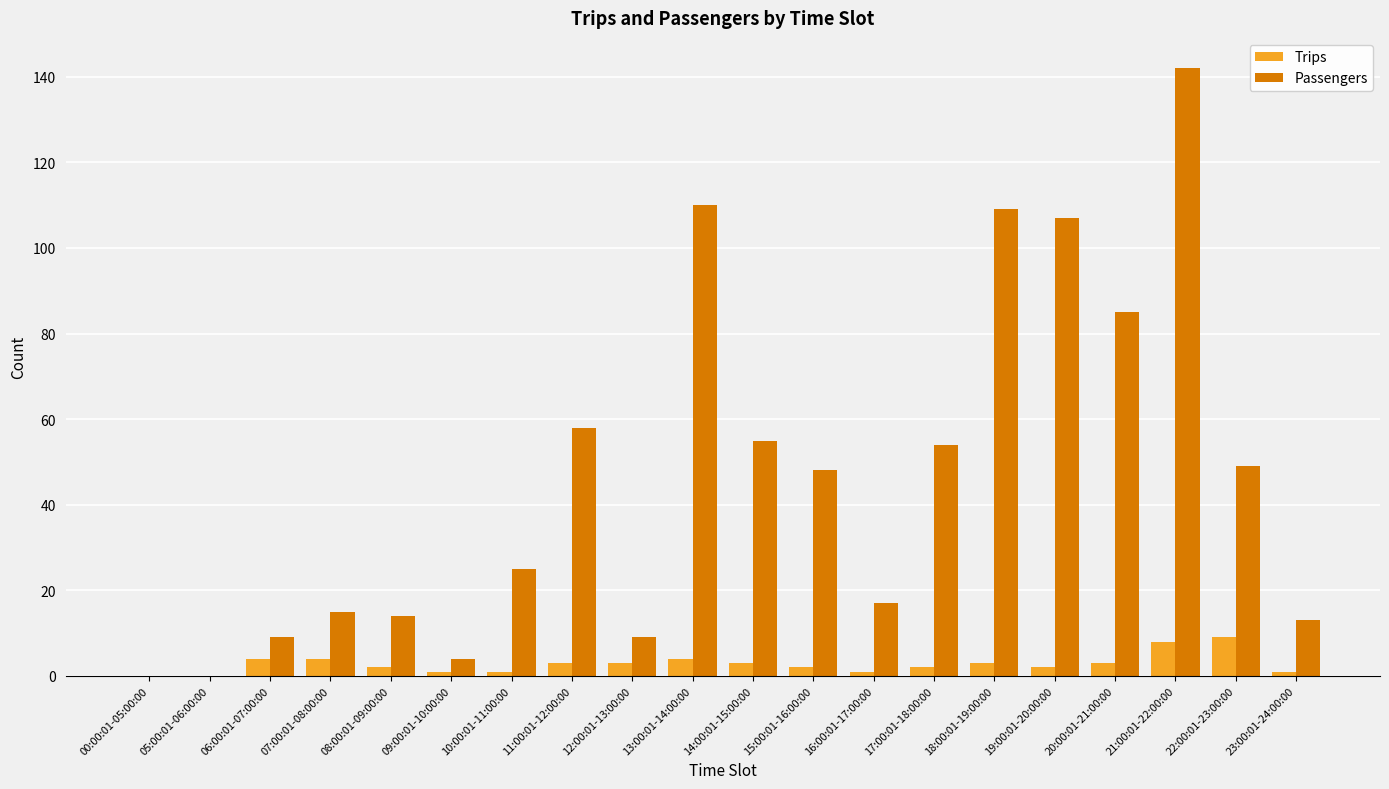

Where is Passengers nearest to the value 71?

11:00:01-12:00:00